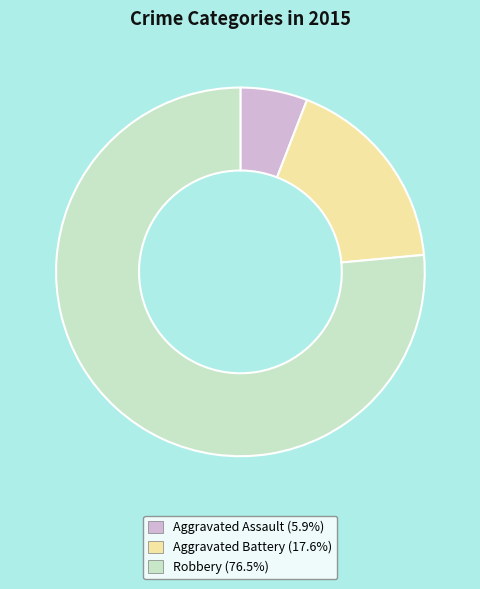

Approximately how many times larger is the value at Aggravated Assault (5.9%) compared to Aggravated Battery (17.6%)?

0.3